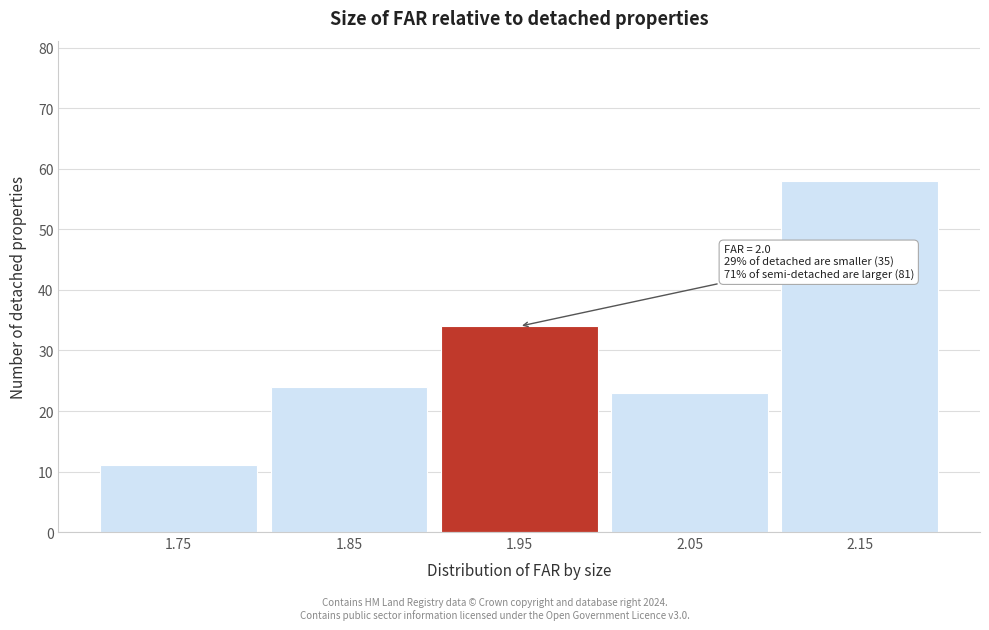

Reading left to right, list all the values displayed in this chart.

11	24	34	23	58